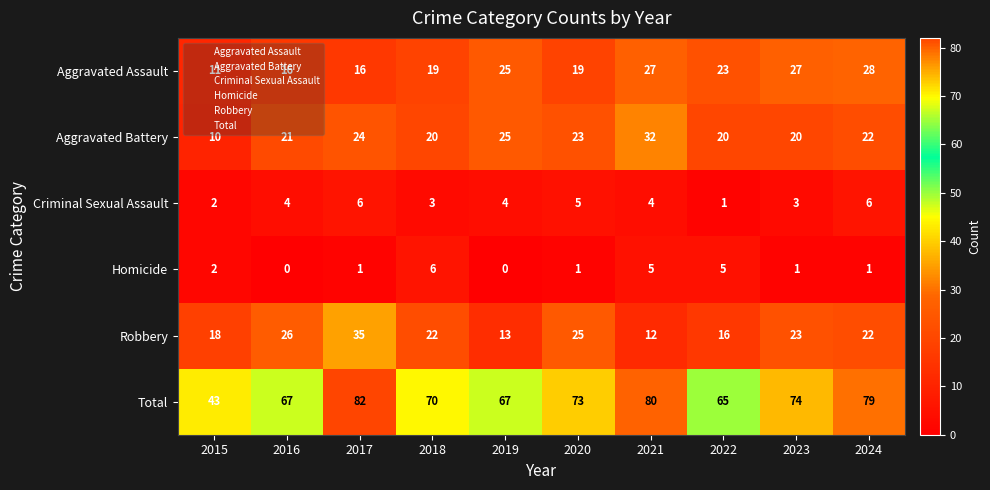

Rank the series at 2018 from lowest to highest value.

Criminal Sexual Assault, Homicide, Aggravated Assault, Aggravated Battery, Robbery, Total